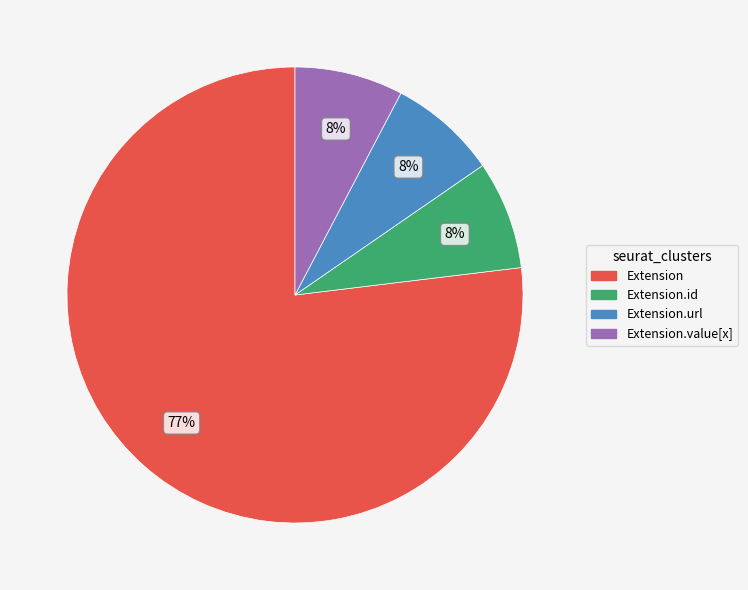

How many slices are in this pie chart?

4